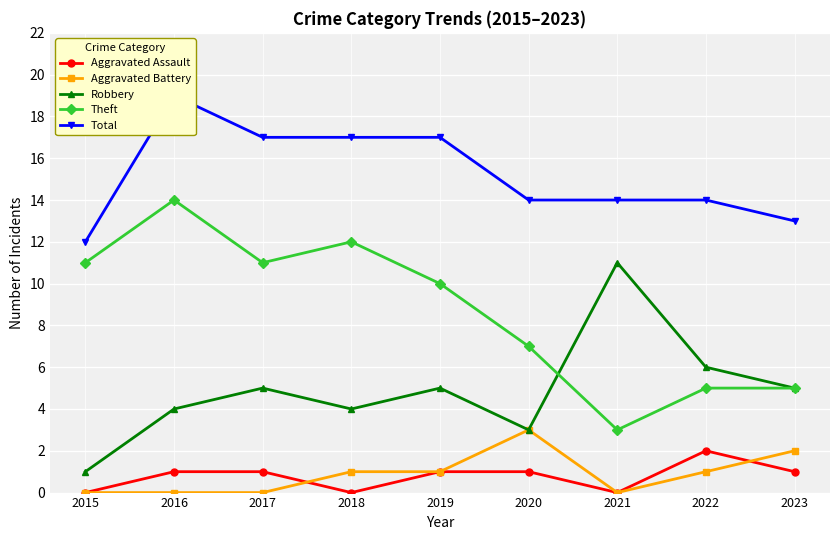

Reading left to right, extract all data points from this chart.

Aggravated Assault: 2015=0	2016=1	2017=1	2018=0	2019=1	2020=1	2021=0	2022=2	2023=1
Aggravated Battery: 2015=0	2016=0	2017=0	2018=1	2019=1	2020=3	2021=0	2022=1	2023=2
Robbery: 2015=1	2016=4	2017=5	2018=4	2019=5	2020=3	2021=11	2022=6	2023=5
Theft: 2015=11	2016=14	2017=11	2018=12	2019=10	2020=7	2021=3	2022=5	2023=5
Total: 2015=12	2016=19	2017=17	2018=17	2019=17	2020=14	2021=14	2022=14	2023=13